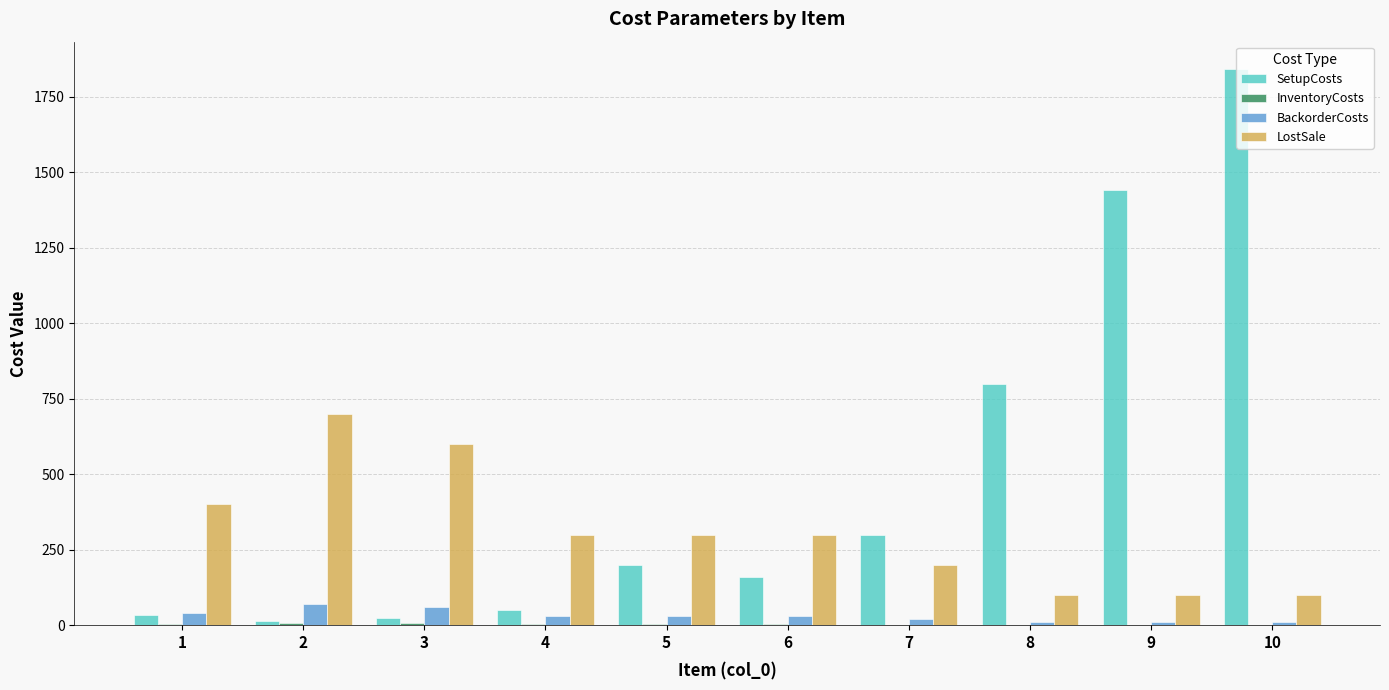

Which series has the largest total across all categories?

SetupCosts